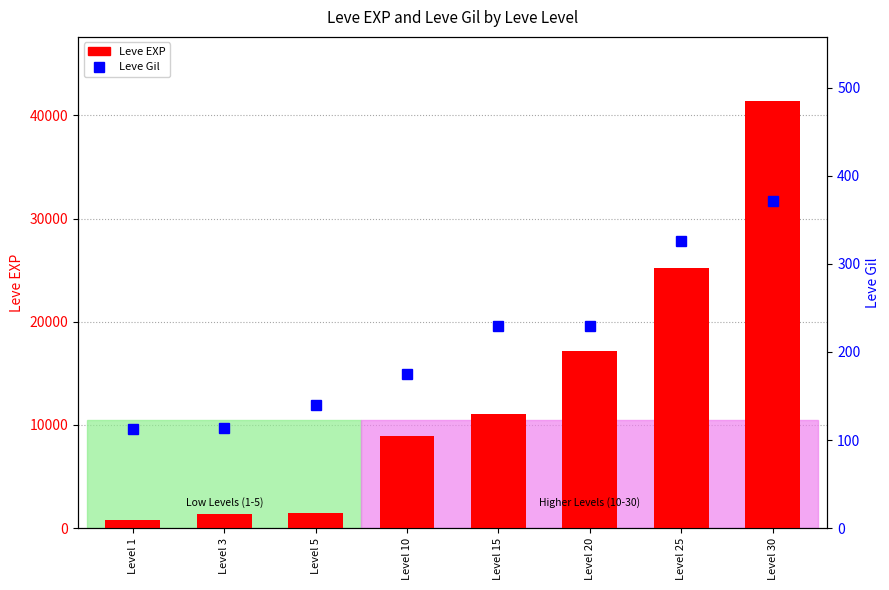

What is the difference between the second highest and minimum values in the Leve Gil series?

213